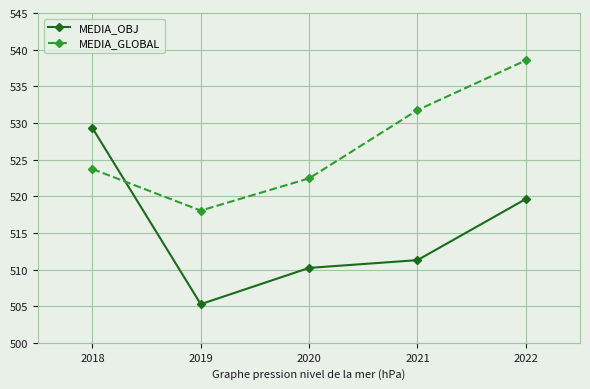

Reading right to left, extract all data points from this chart.

MEDIA_OBJ: 2022=519.6	2021=511.3	2020=510.2	2019=505.3	2018=529.3
MEDIA_GLOBAL: 2022=538.5	2021=531.8	2020=522.4	2019=518.0	2018=523.7